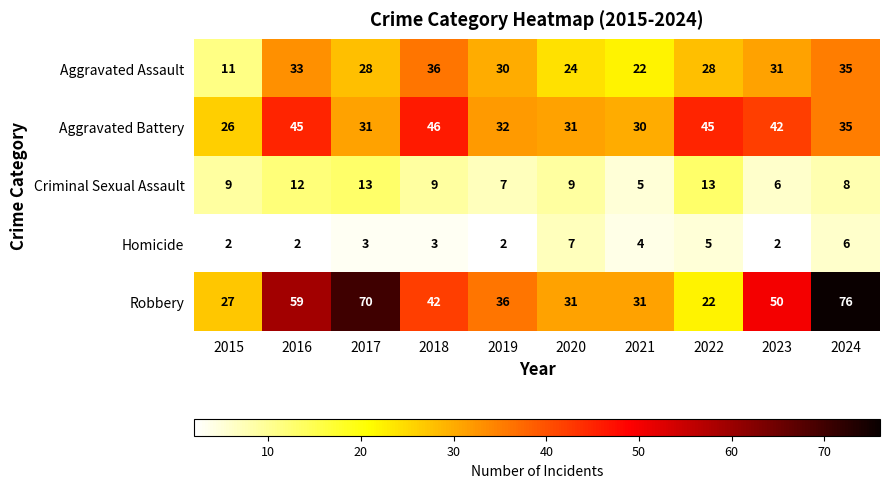

Which category has the lowest value in the Robbery series?

2022